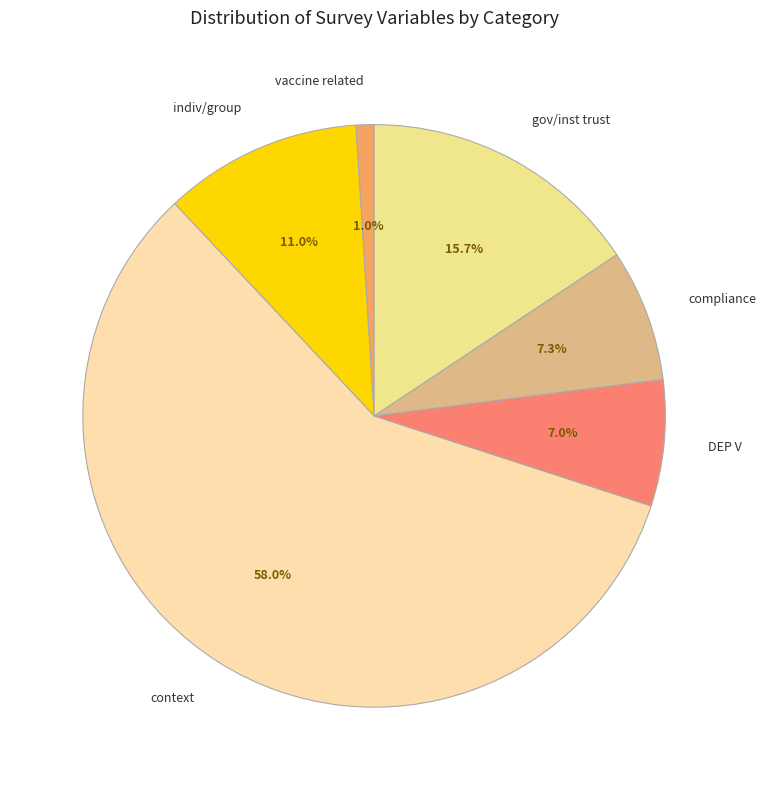

Is the sum of DEP V and compliance greater than half?

No